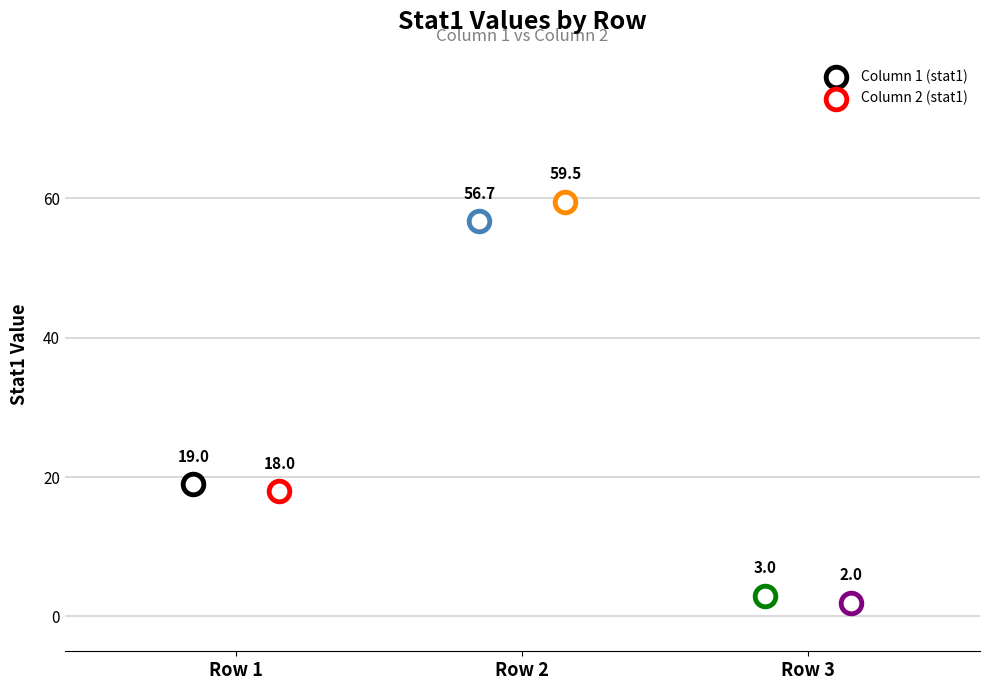

What are all the series names shown in the legend?

Column 1 (stat1), Column 2 (stat1)